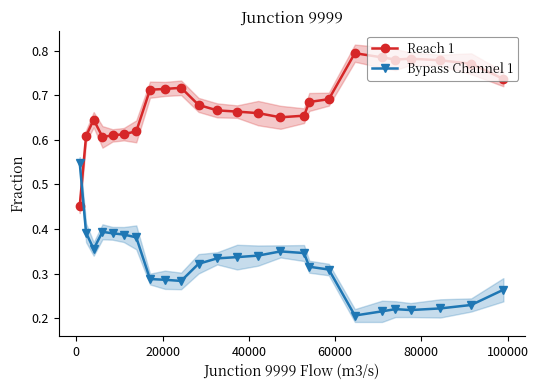

List the series in order of their overall mean, lowest first.

Bypass Channel 1, Reach 1